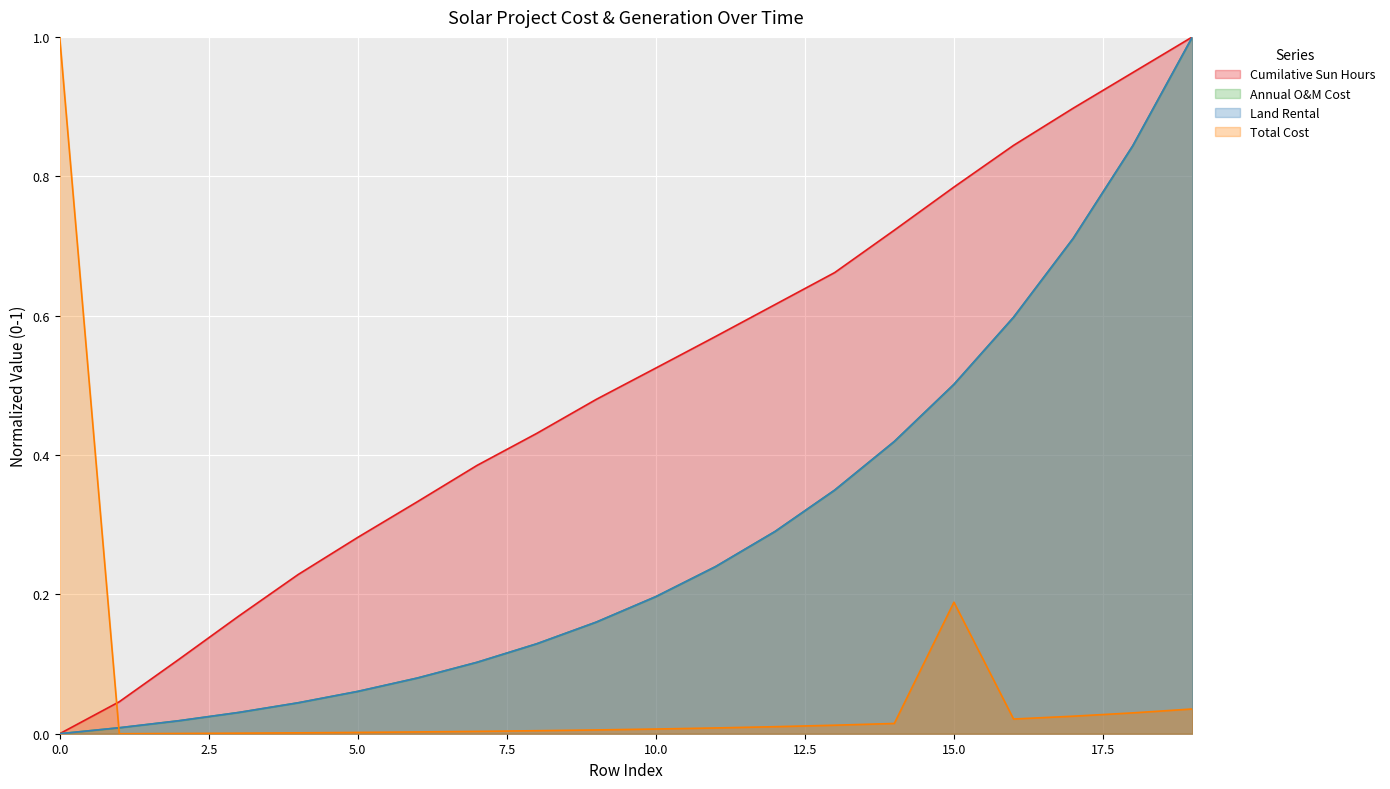

What is the average value of the Land Rental series?

0.3